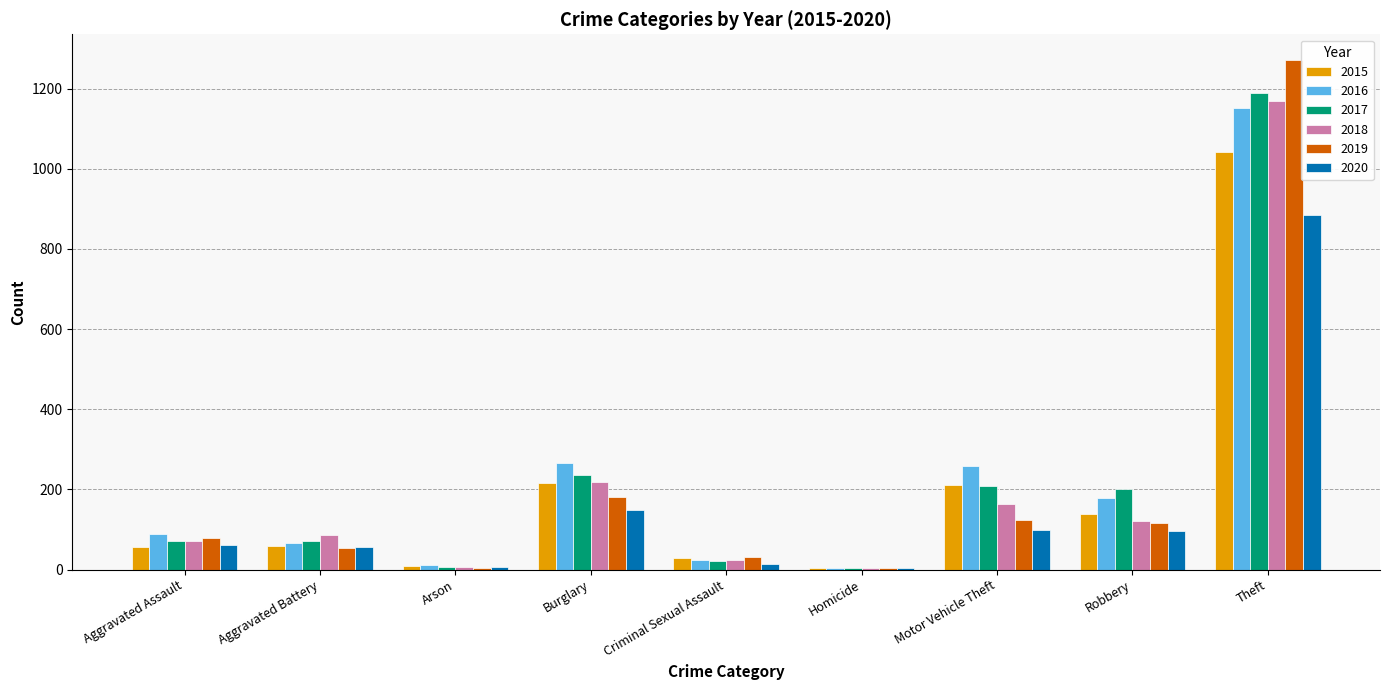

What is the total value across all series at Arson?

48